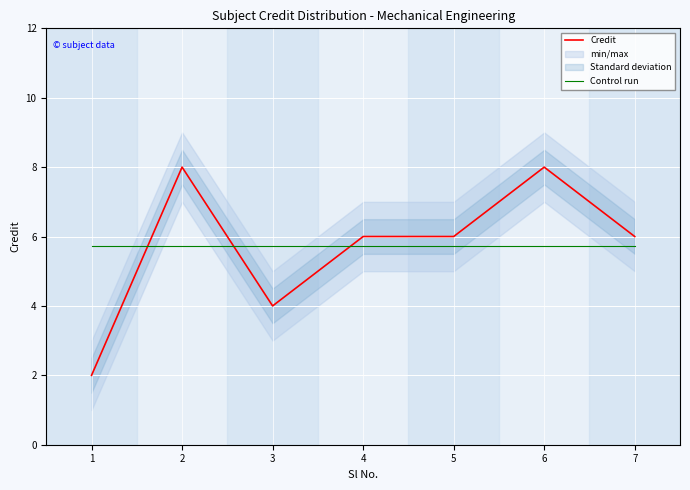

How many intersections are there between Credit and Control run?

3